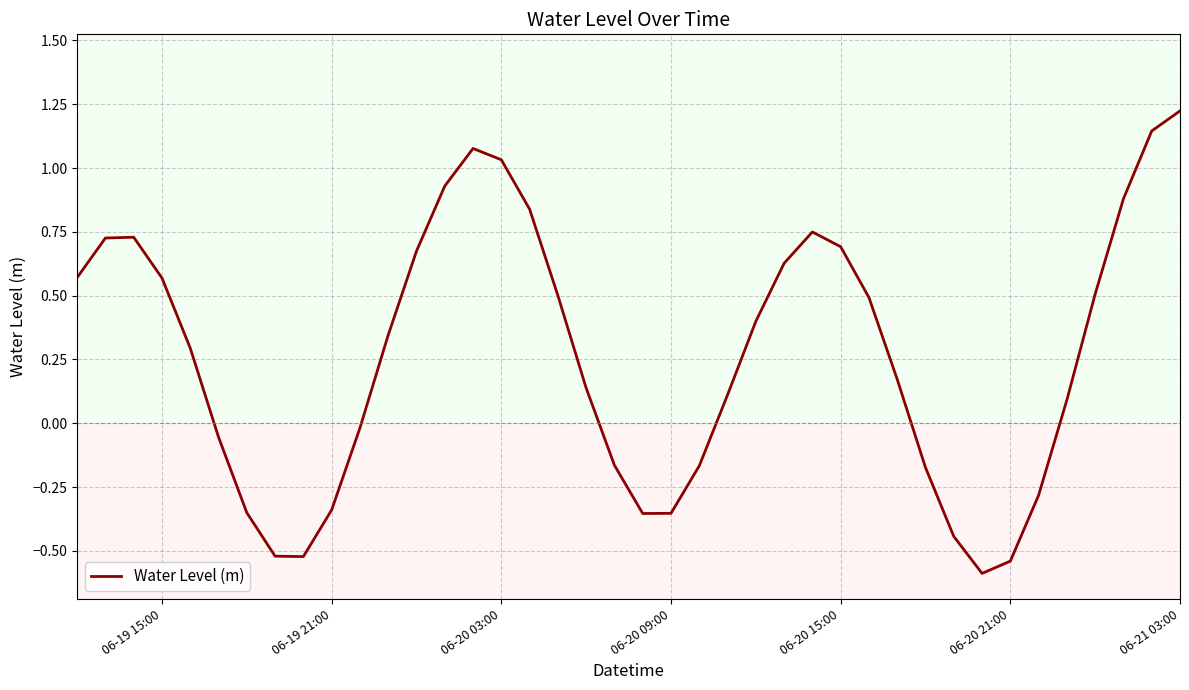

Does the chart display data point markers on the line(s)?

No